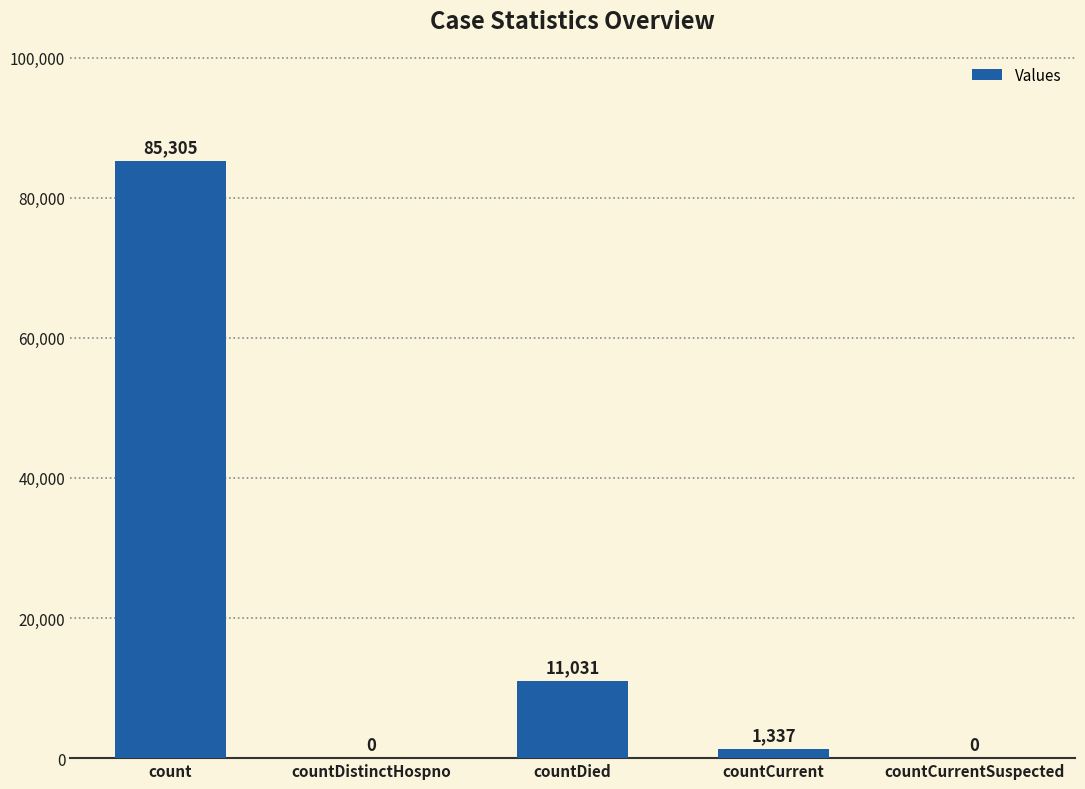

Approximately how many times larger is the value at count compared to countDied?

7.7